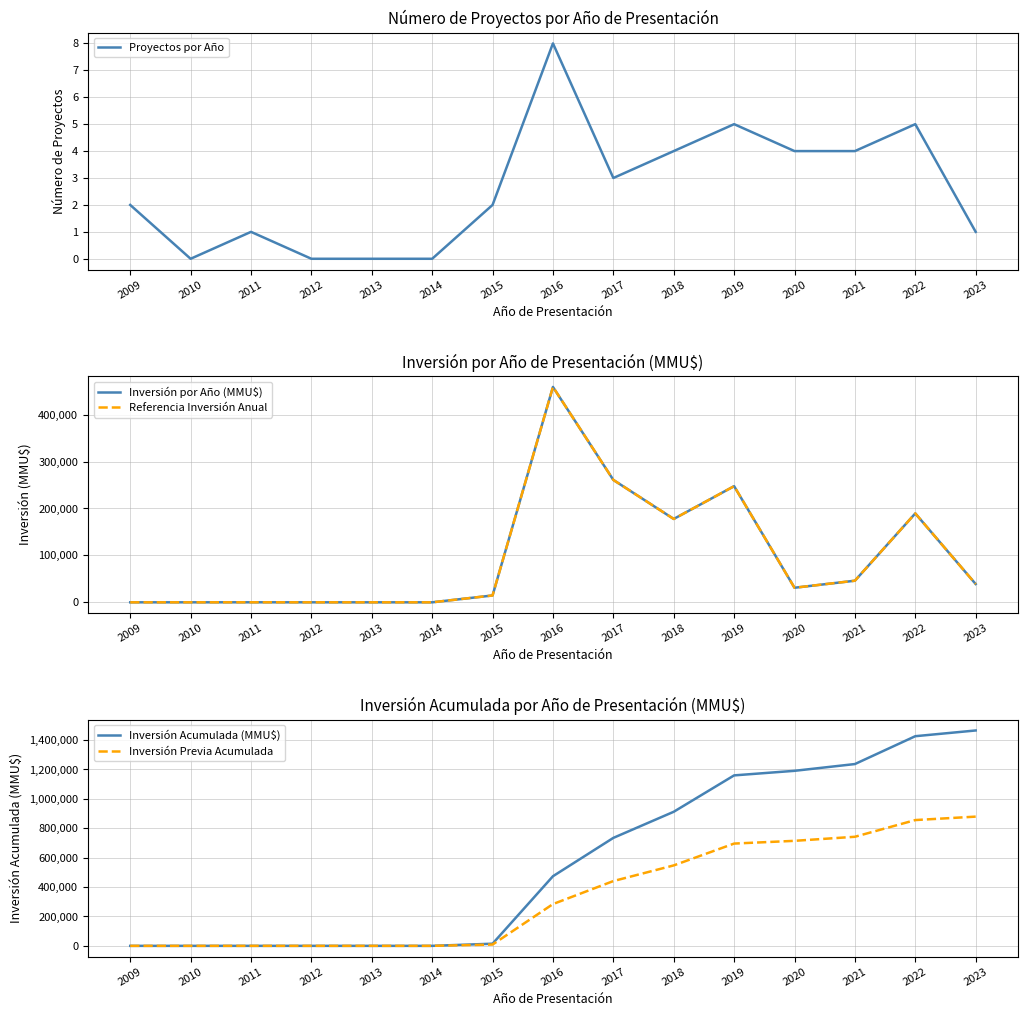

What is the greatest value displayed?

1465492.0